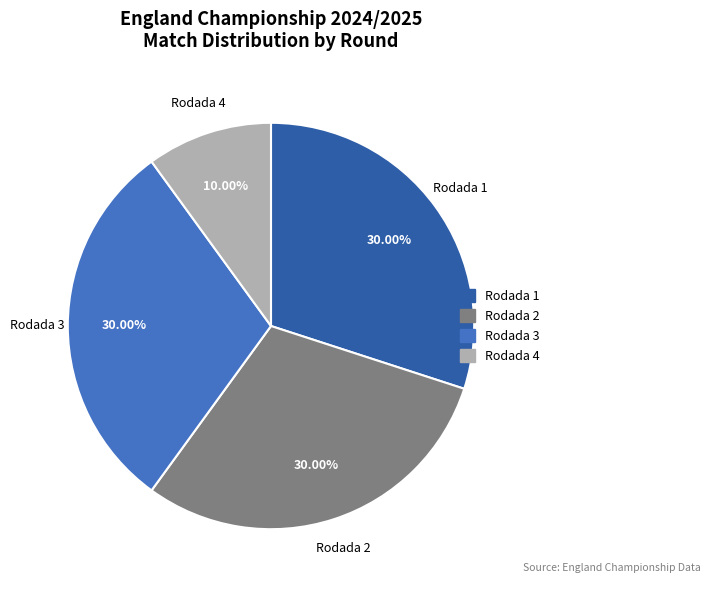

Combined, what portion of the pie is Rodada 2 and Rodada 1?

60.0%